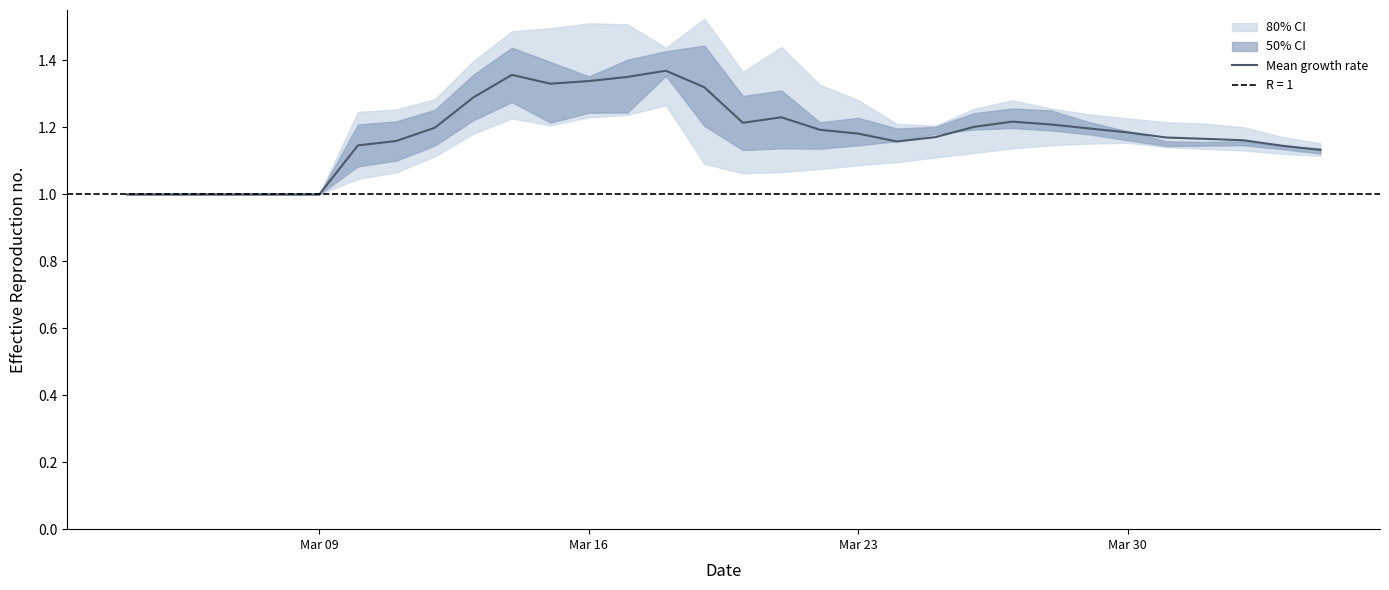

The value of Mean growth rate at Mar 30 is 0.3. True or false?

False